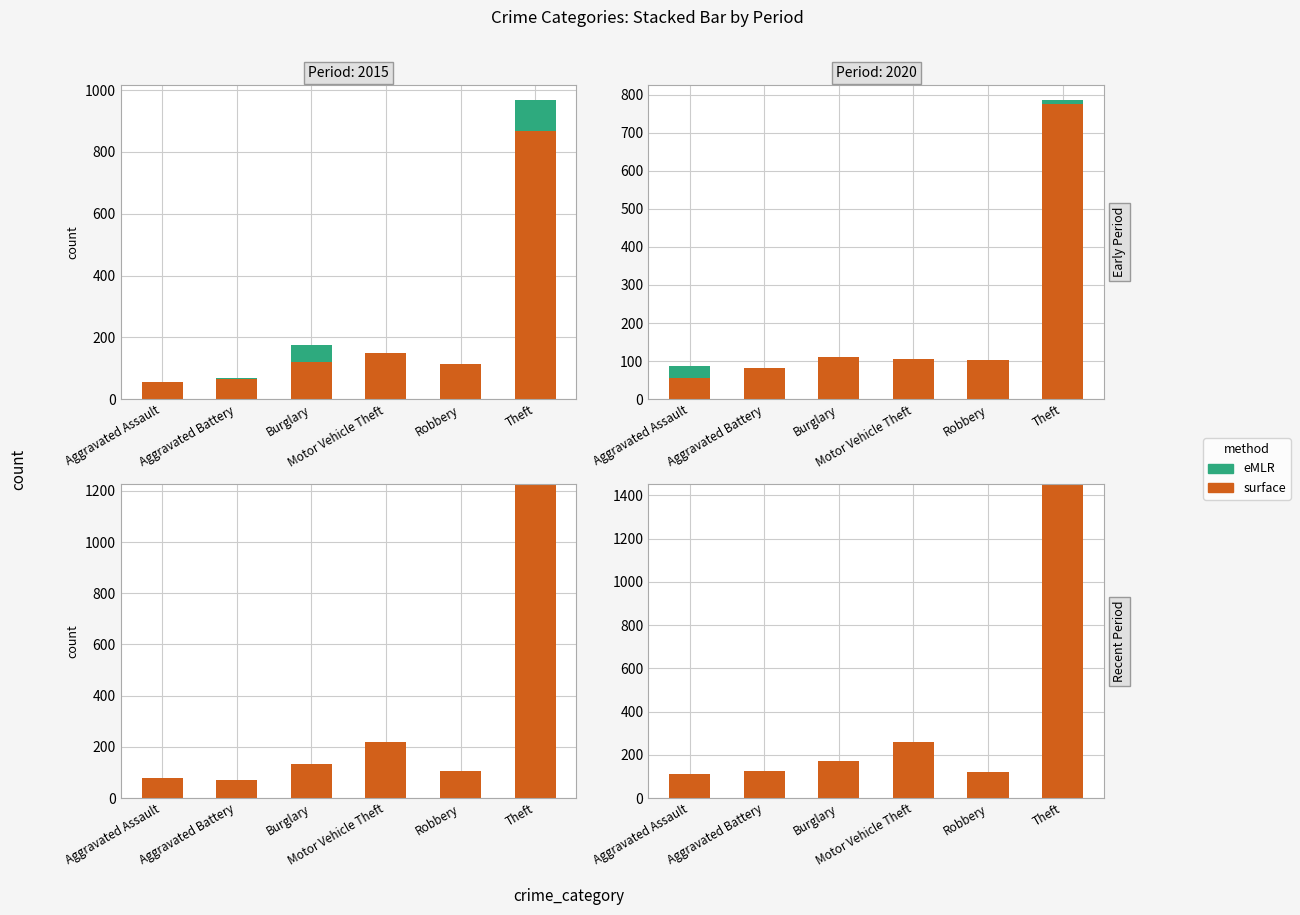

What is the label of the 2nd bar from the left?

Aggravated Battery